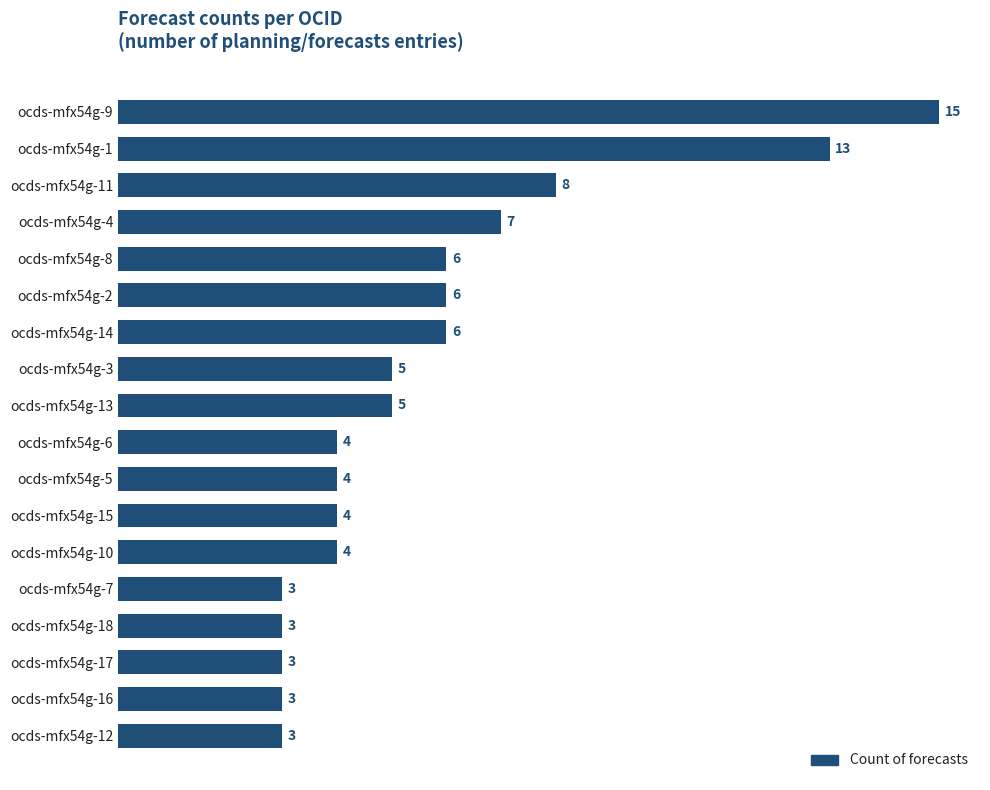

The value at ocds-mfx54g-1 is 8. True or false?

False